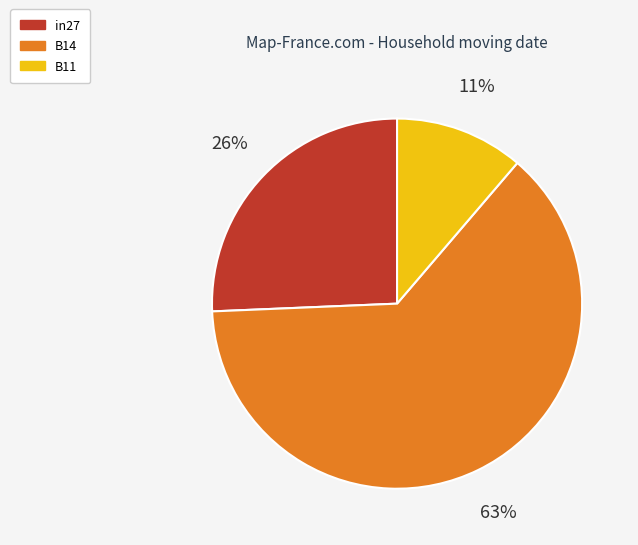

Is the sum of in27 and B11 greater than half?

No